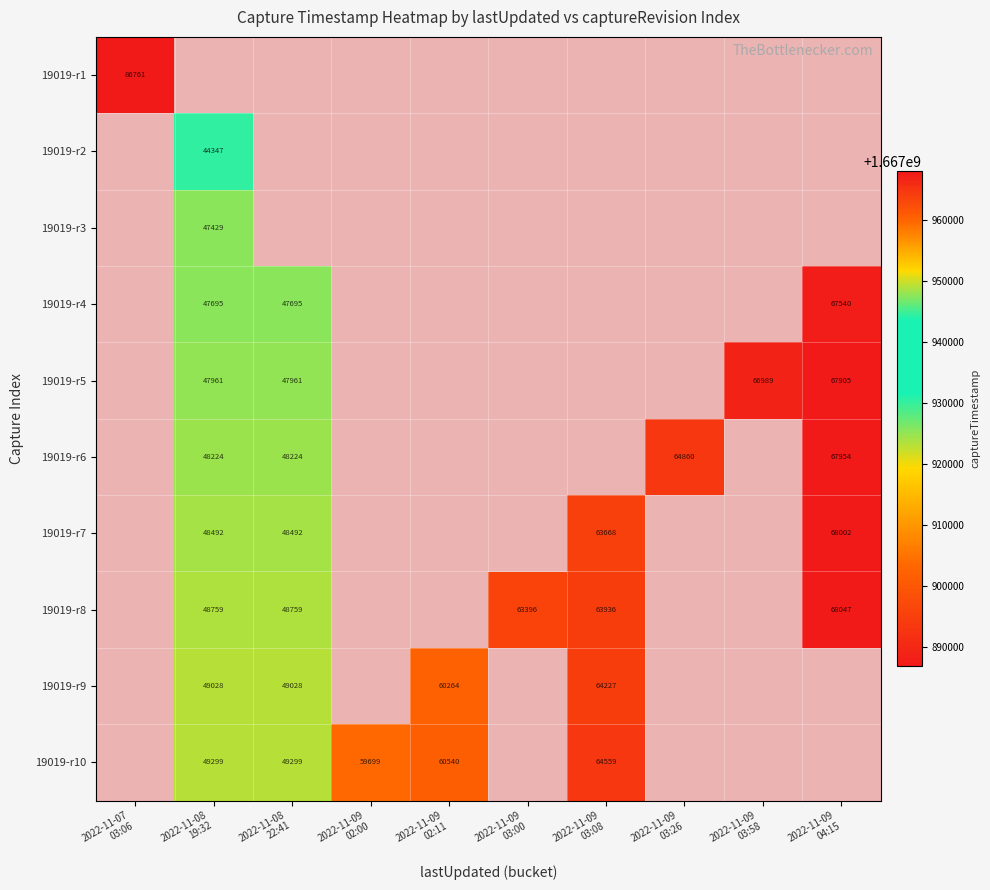

At how many categories does at least one series exceed 1667946613?

9